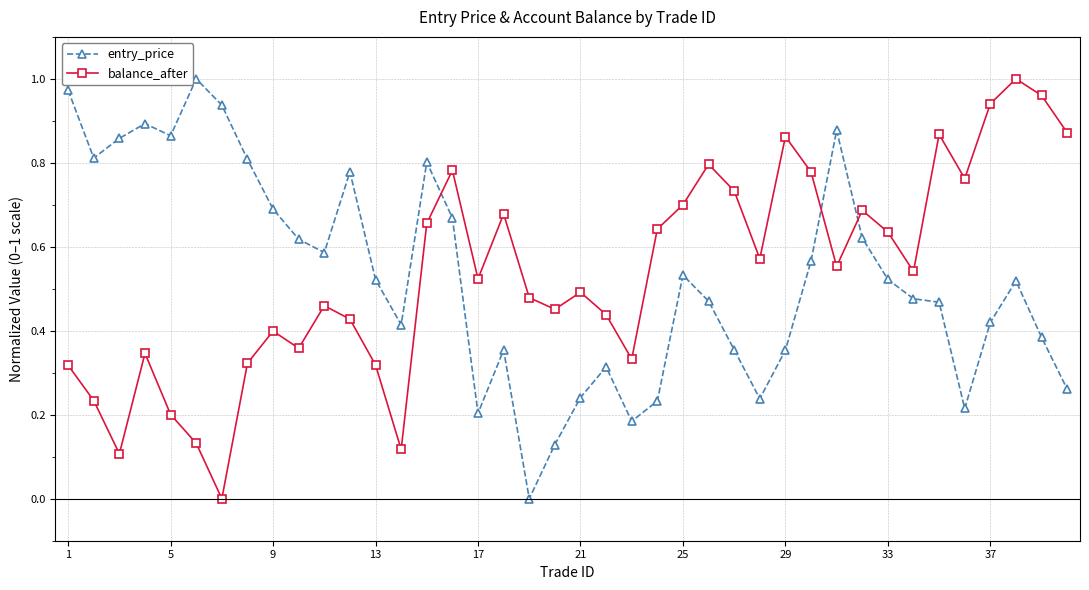

How many intersections are there between balance_after and entry_price?

3